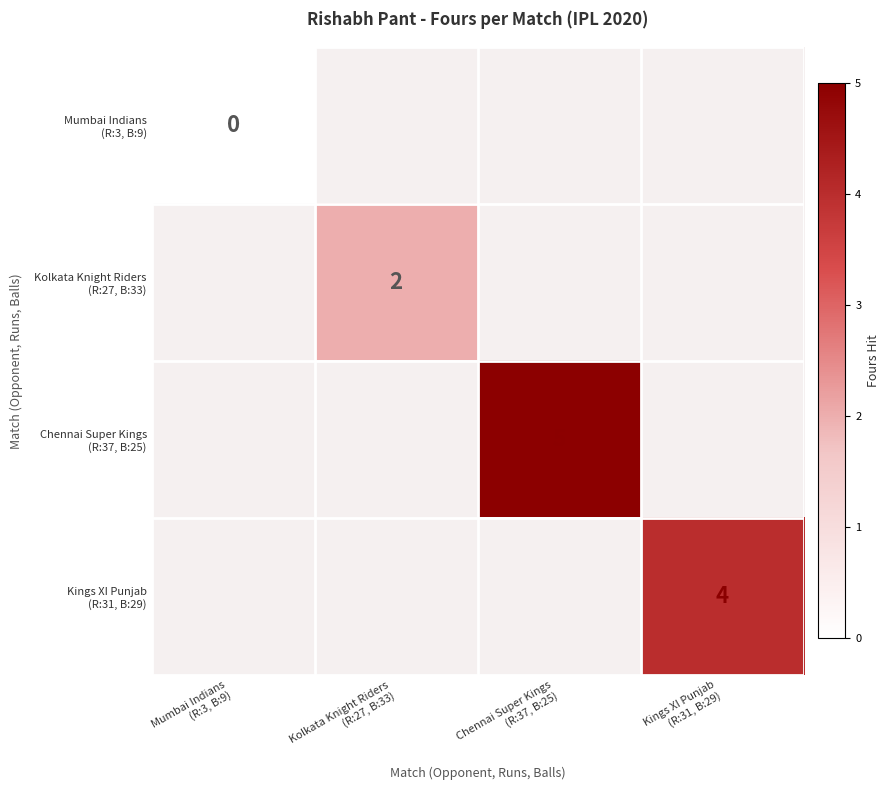

Between Kolkata Knight Riders
(R:27, B:33) and Kings XI Punjab
(R:31, B:29), which is larger?

Kings XI Punjab
(R:31, B:29)